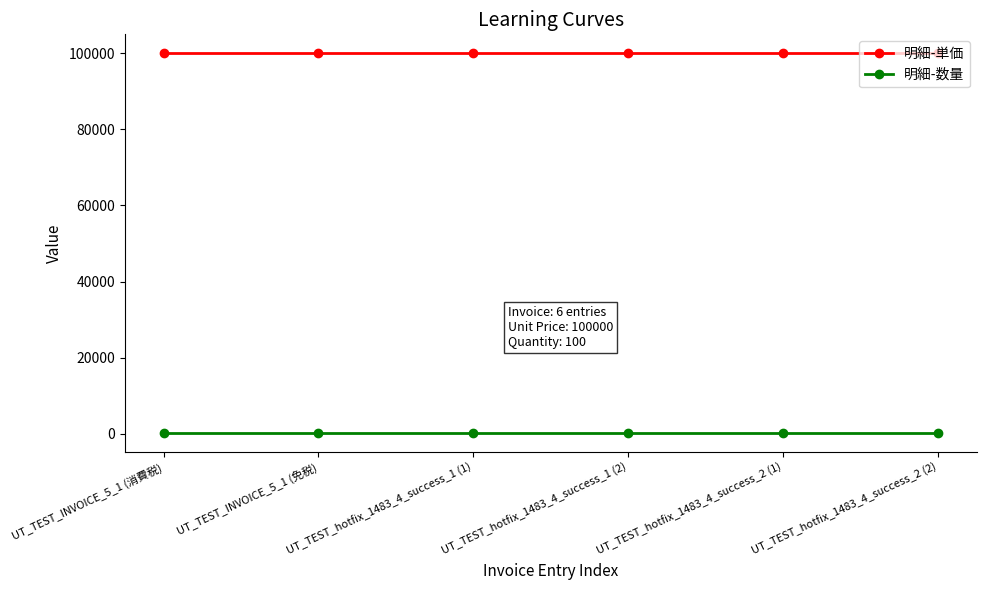

What is the total value across all series at UT_TEST_hotfix_1483_4_success_2 (2)?

100100